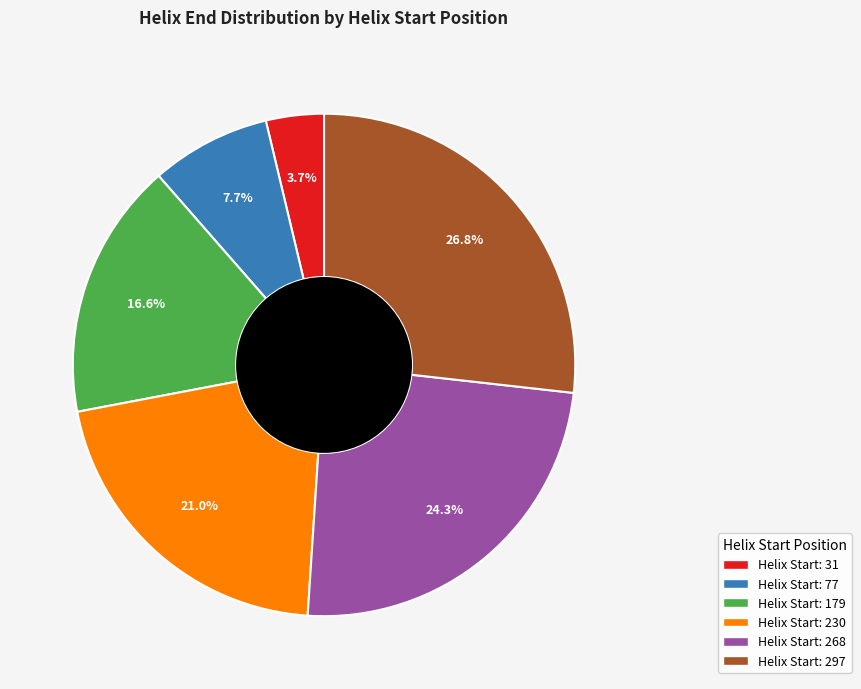

Is there a majority slice in this chart?

No